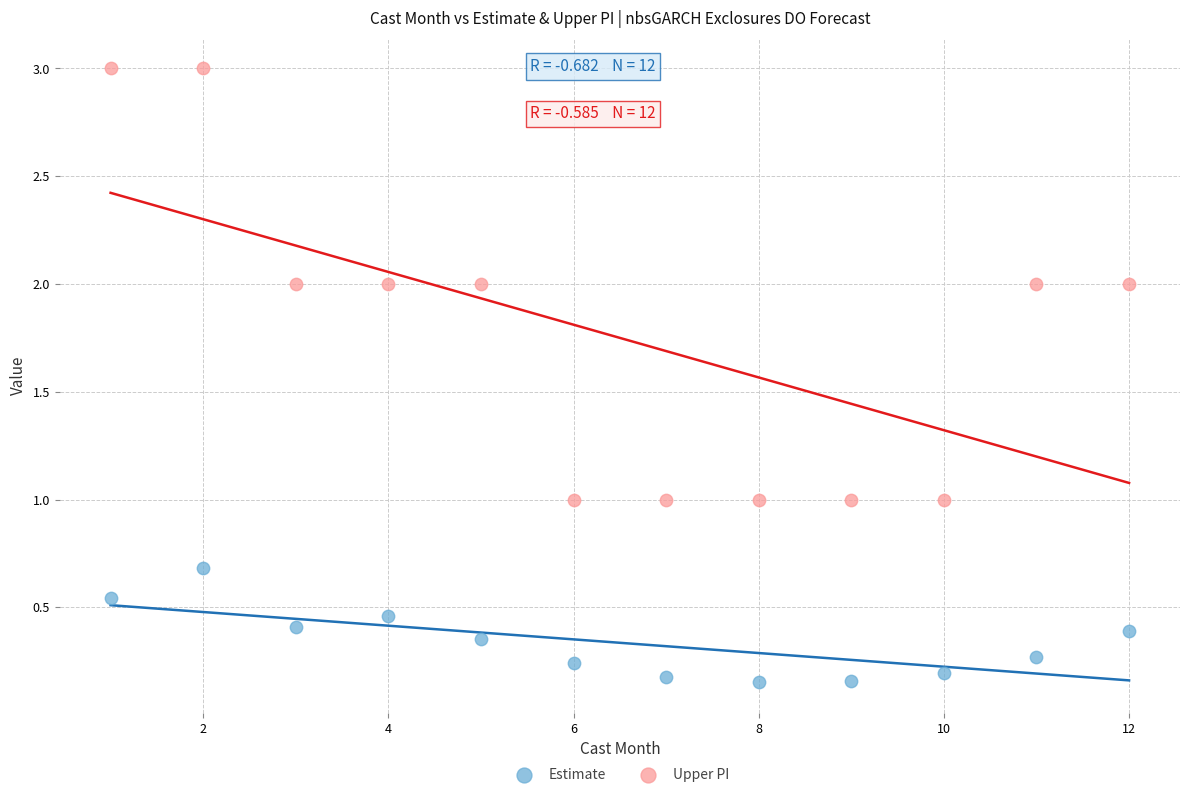

What are all the series names shown in the legend?

Estimate, Upper PI